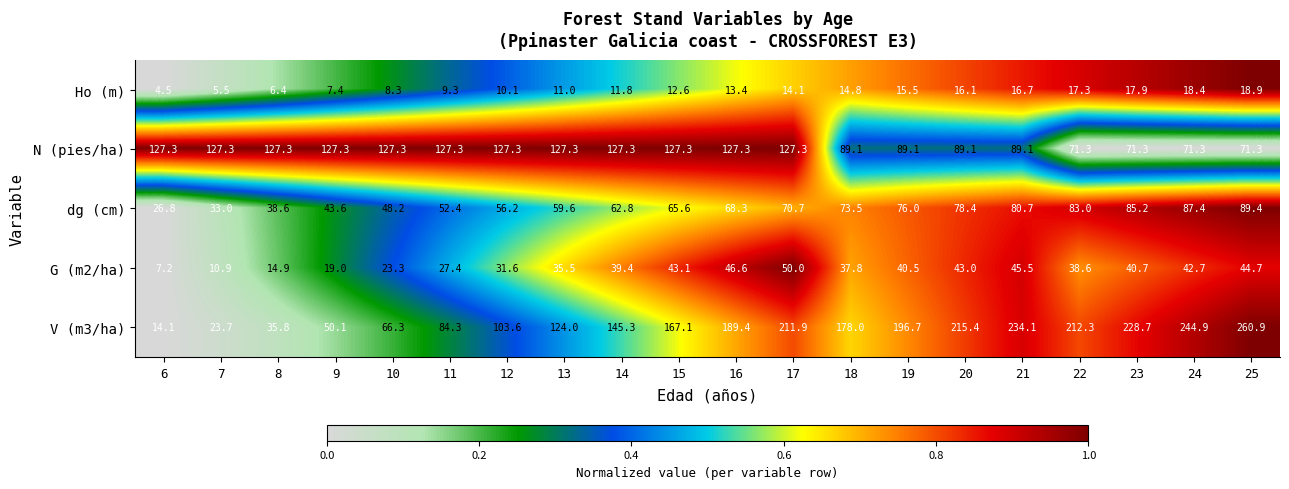

Between 14 and 15, which series saw the biggest shift?

V (m3/ha)